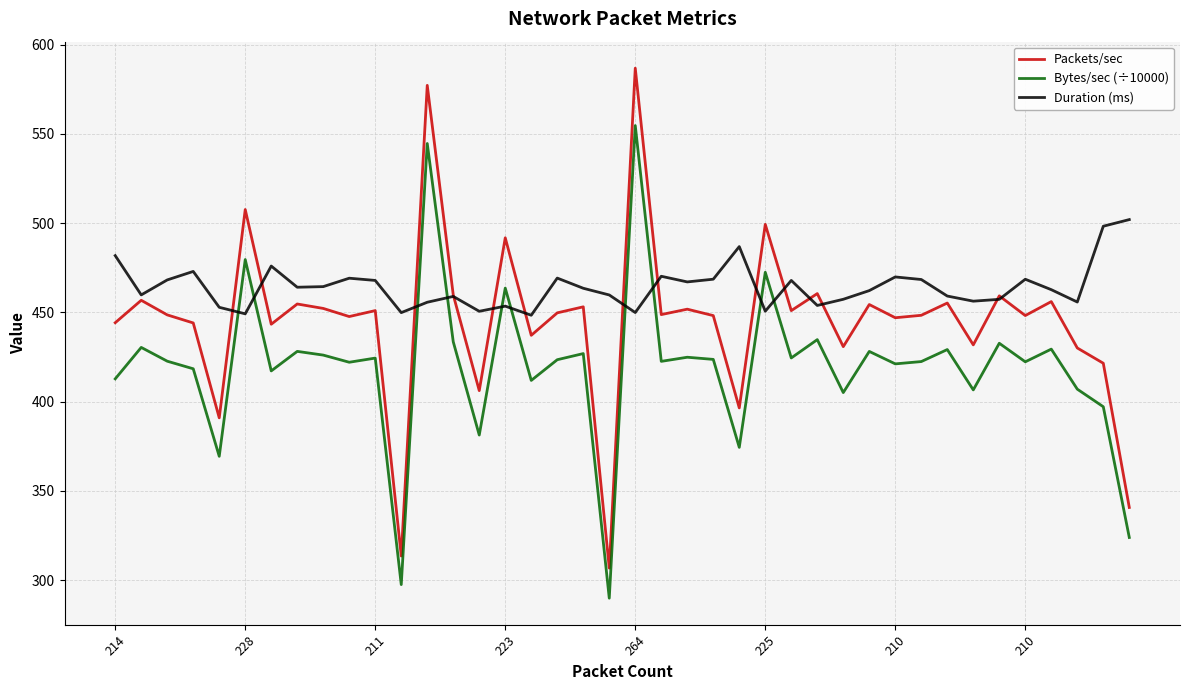

Does the chart have visible grid lines?

Yes